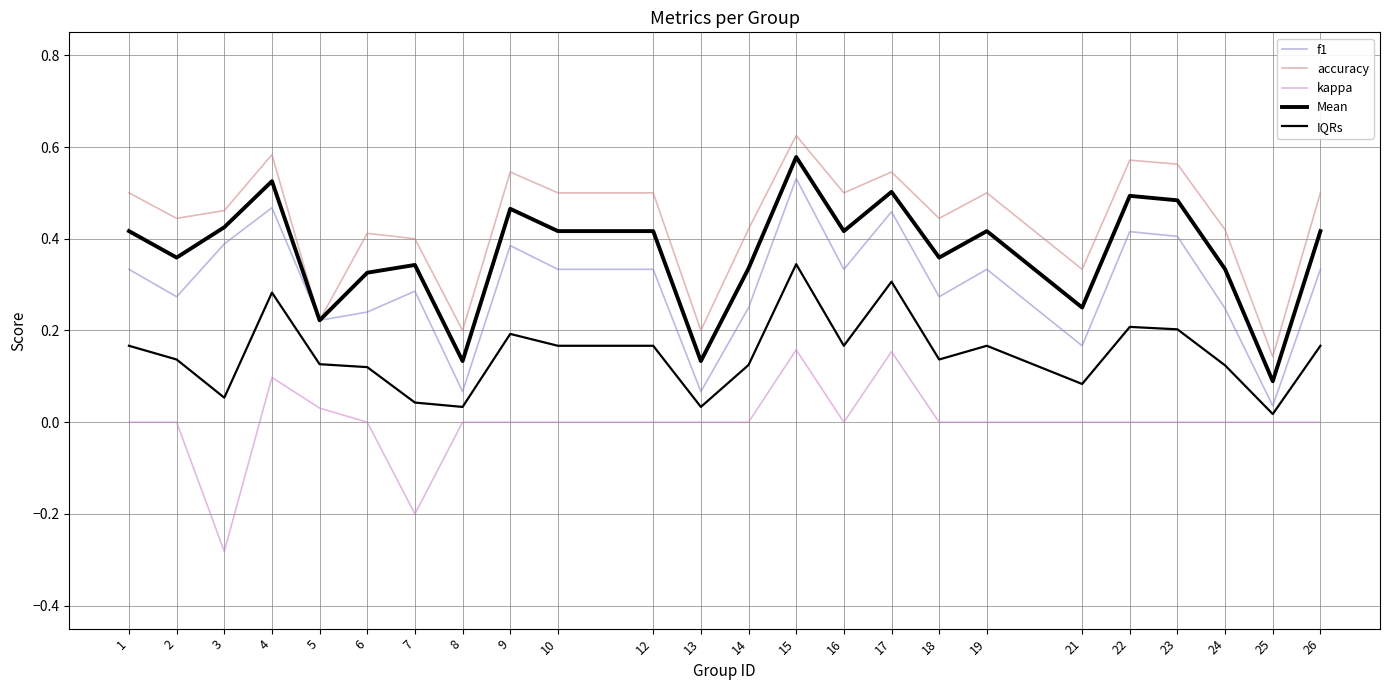

The value of f1 at 16 is 0.5. True or false?

False